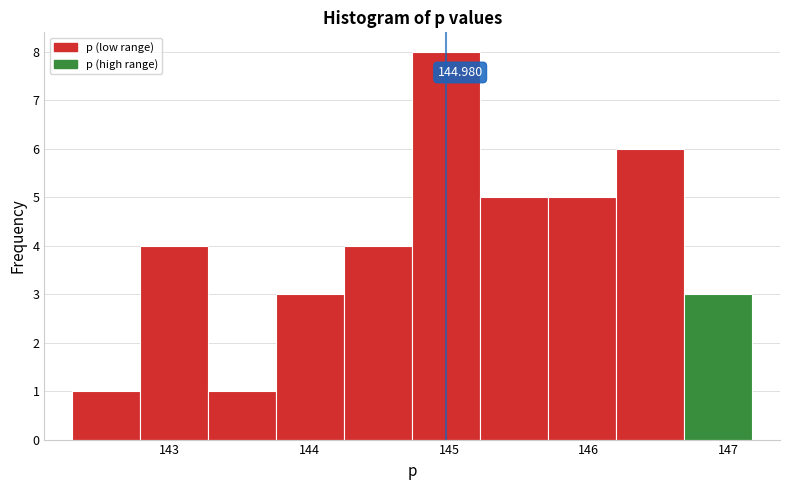

Which range on the x-axis has the tallest bar?

144.7 to 145.2